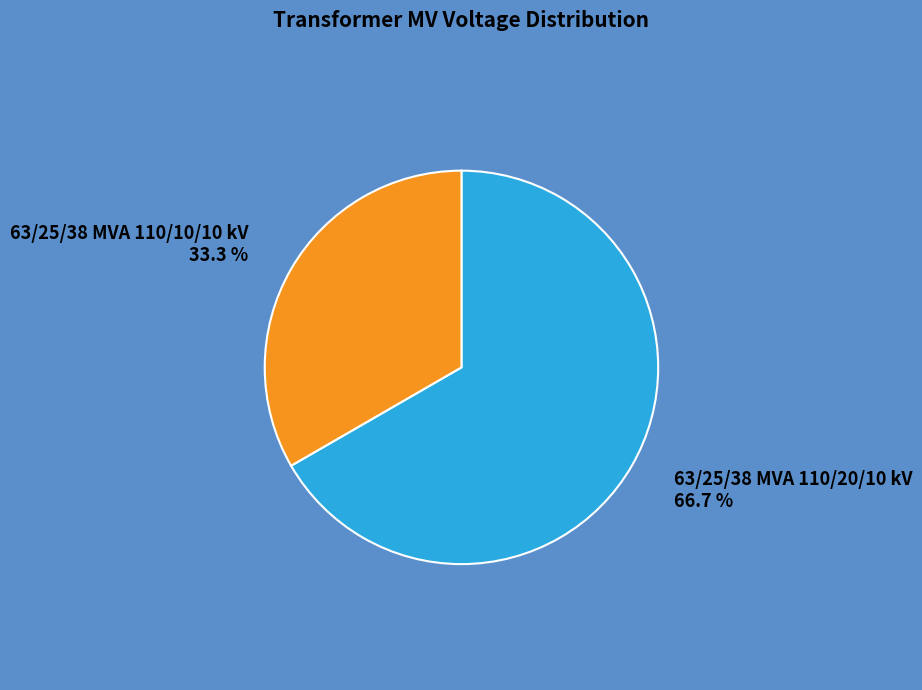

What is the total percentage of 63/25/38 MVA 110/10/10 kV and 63/25/38 MVA 110/20/10 kV?

100.0%